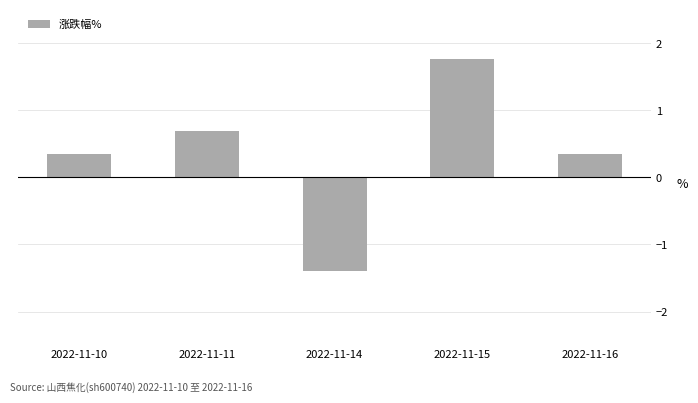

The value at 2022-11-15 is 0.5. True or false?

False